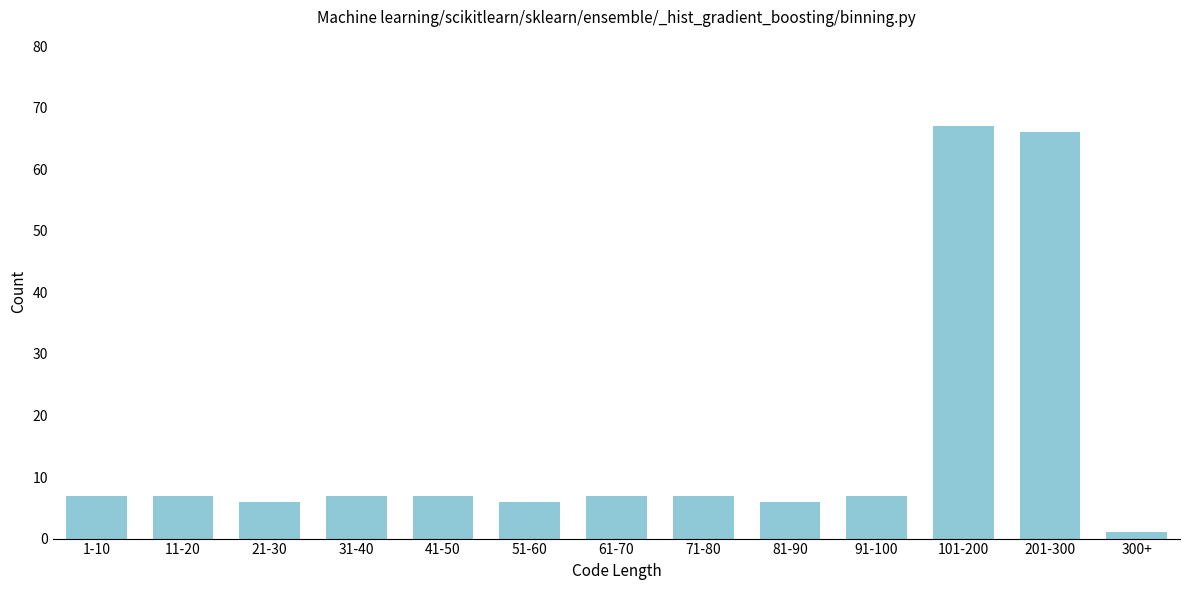

Reading right to left, extract all data points from this chart.

300+=1	201-300=66	101-200=67	91-100=7	81-90=6	71-80=7	61-70=7	51-60=6	41-50=7	31-40=7	21-30=6	11-20=7	1-10=7